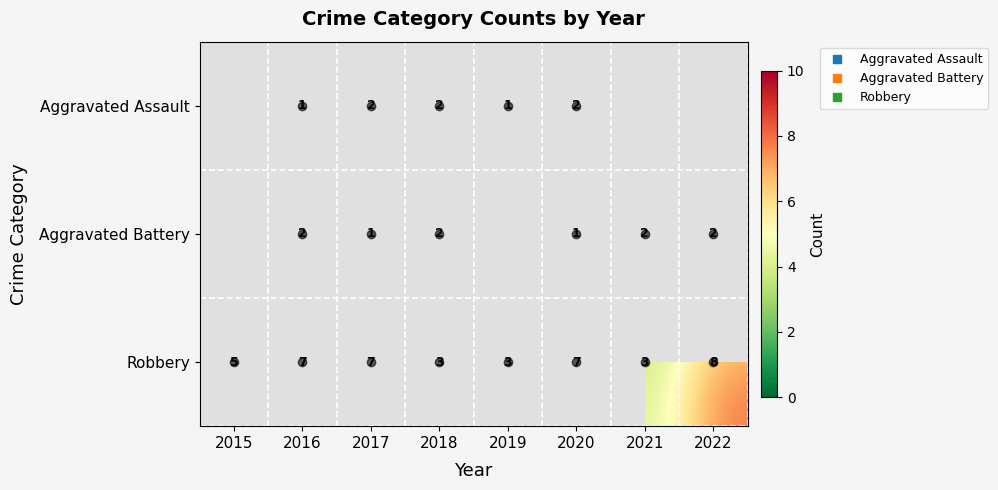

Count the Aggravated Battery values in the range 2 to 3.

4